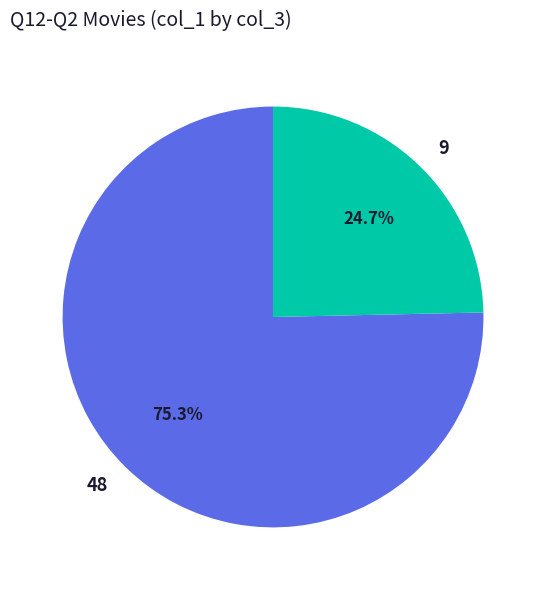

Does any single category account for the majority?

Yes